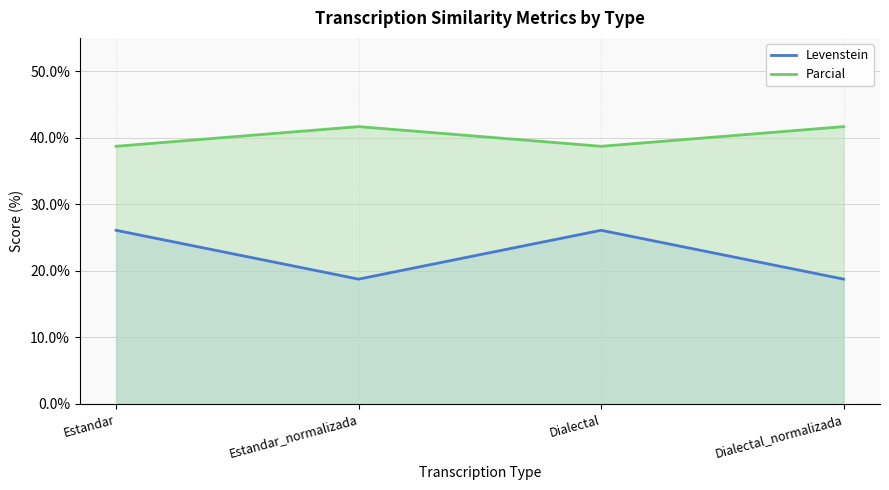

Count the Parcial values in the range 38 to 41.

2